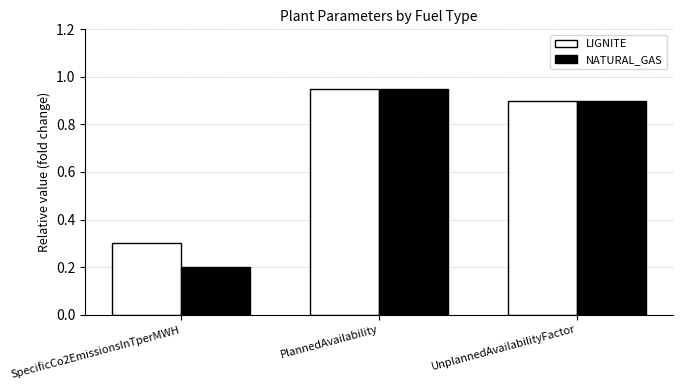

Which series has the largest total across all categories?

LIGNITE